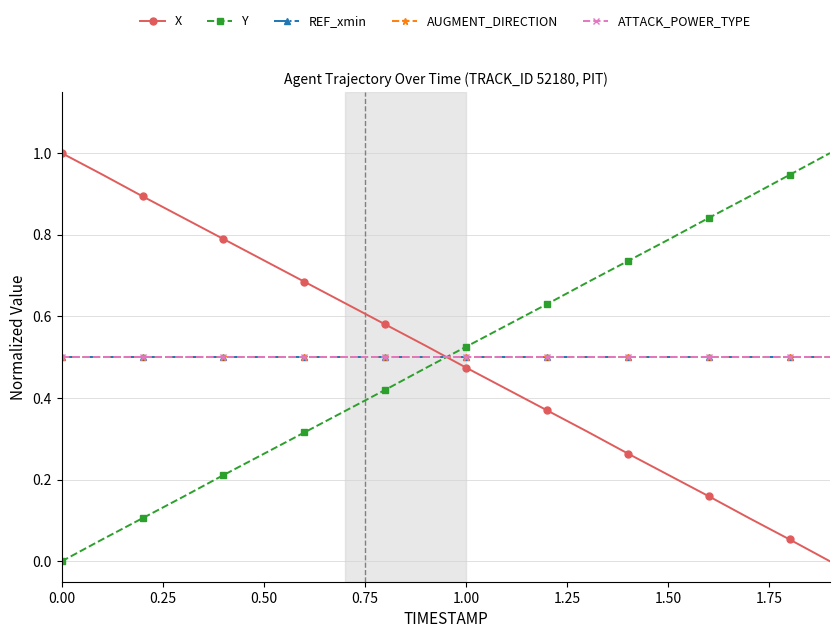

Is this an area chart (filled region under the line)?

No